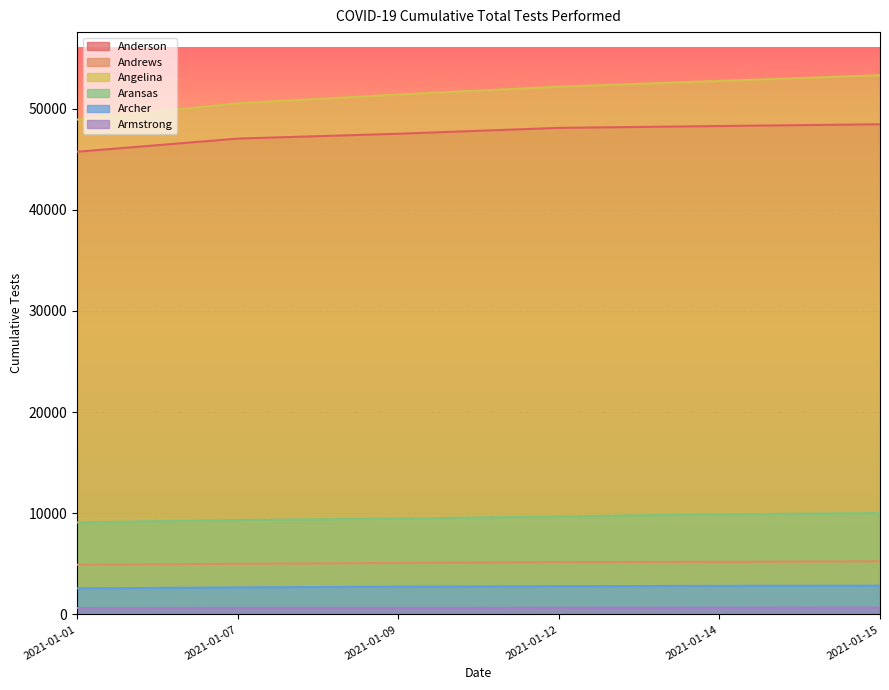

What is the difference between the Angelina values at 2021-01-12 and 2021-01-07?

1643